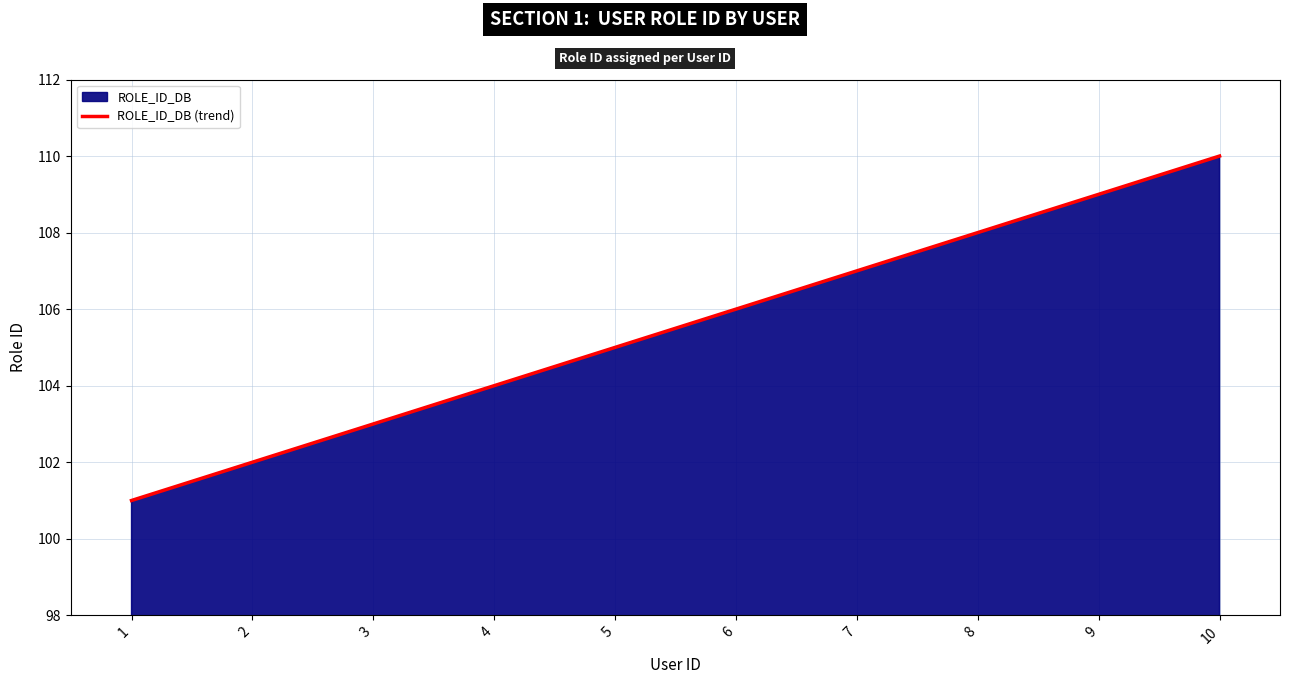

Count the values in the range 103 to 108.

6